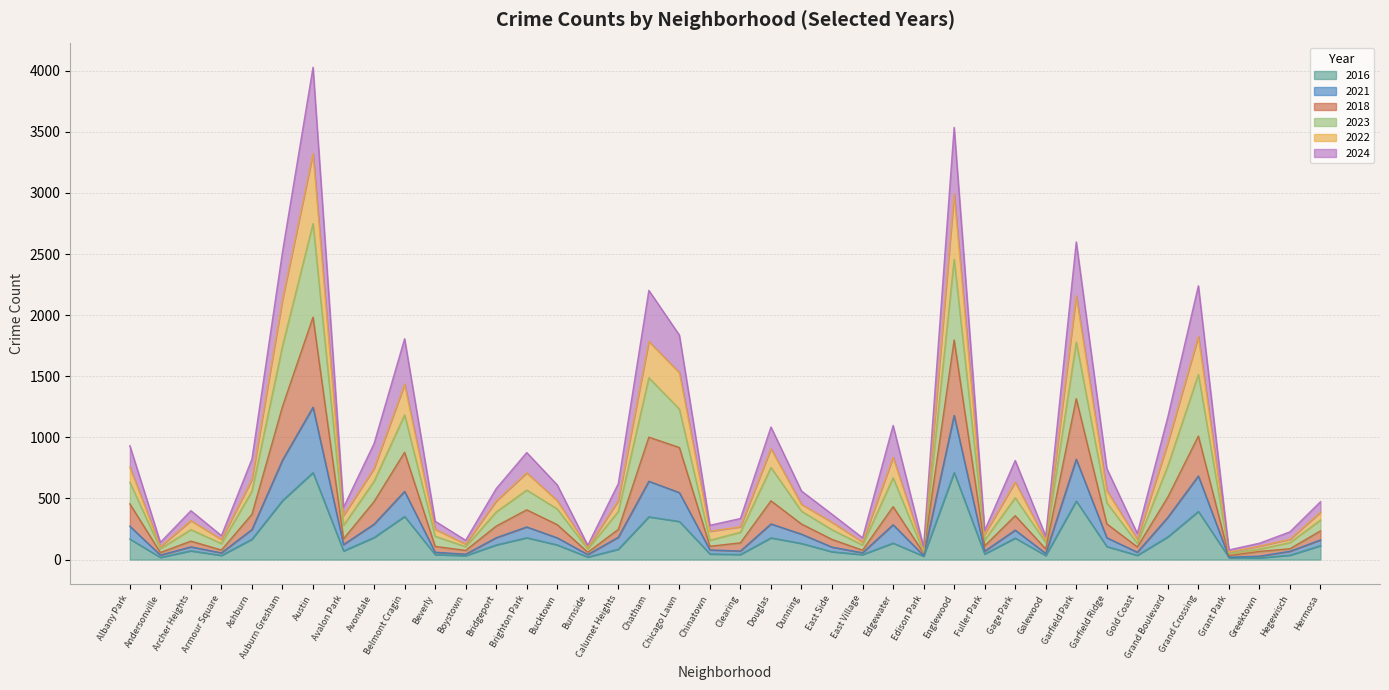

At how many categories does at least one series exceed 3275?

2